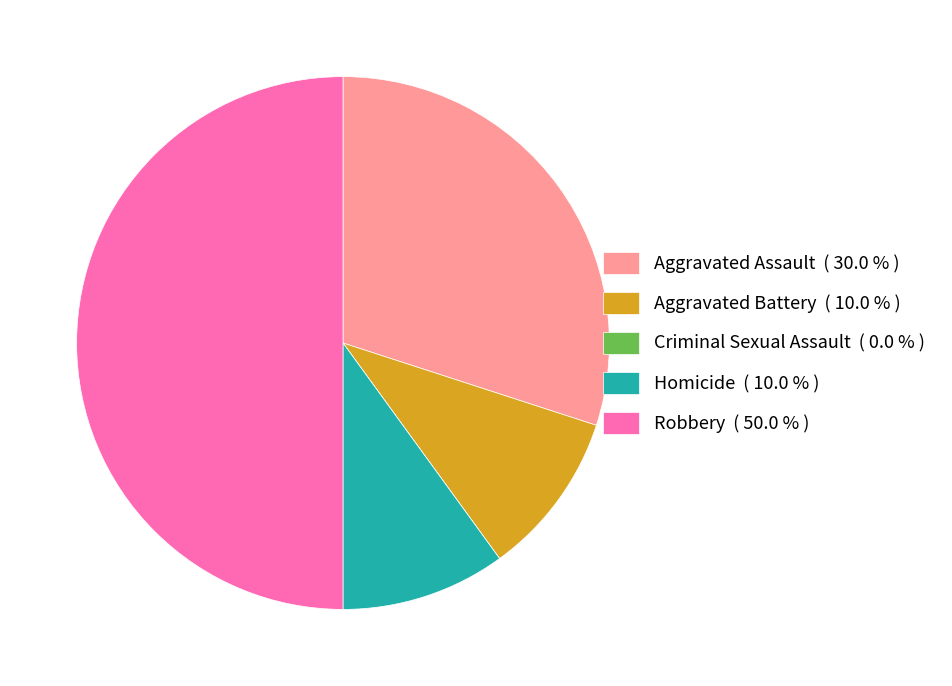

Between Homicide and Aggravated Assault, which is larger?

Aggravated Assault